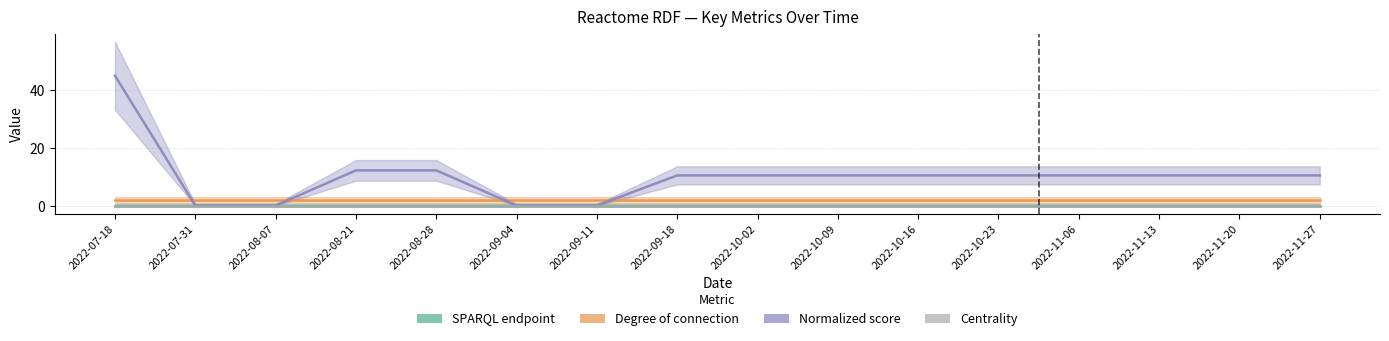

The value of Centrality at 2022-08-07 is 0.0. True or false?

False